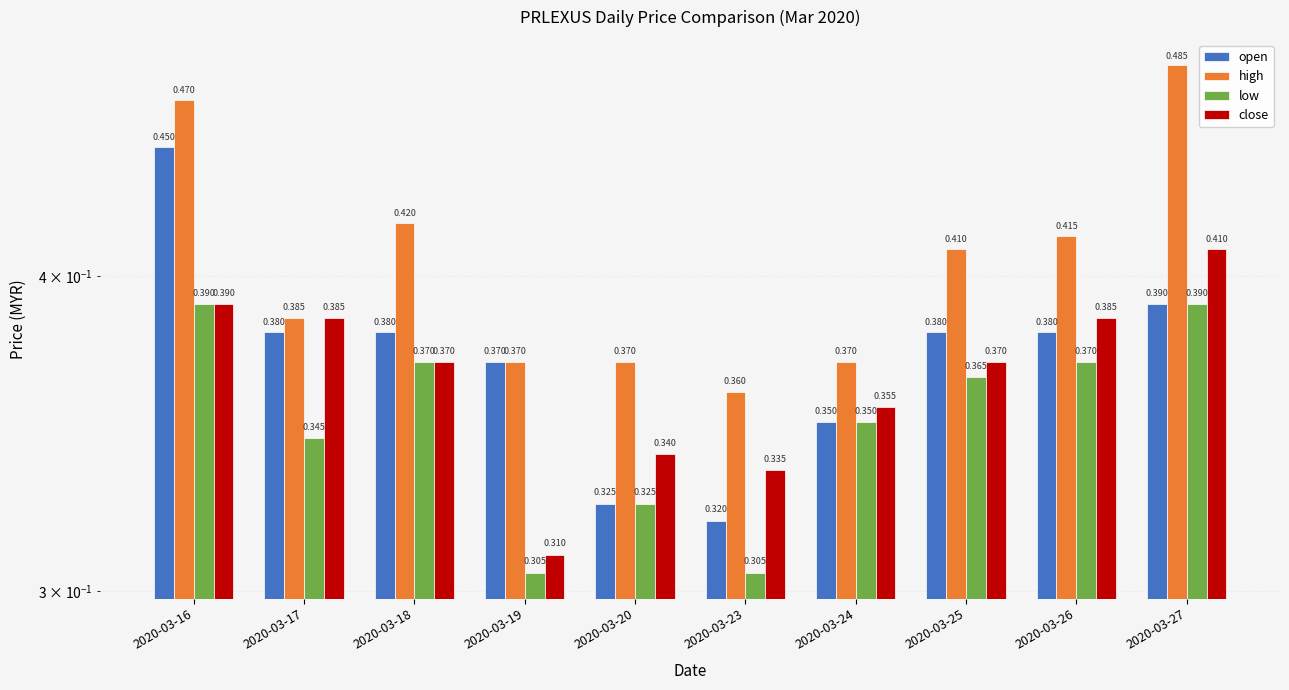

What is the highest value of the low series?

0.4